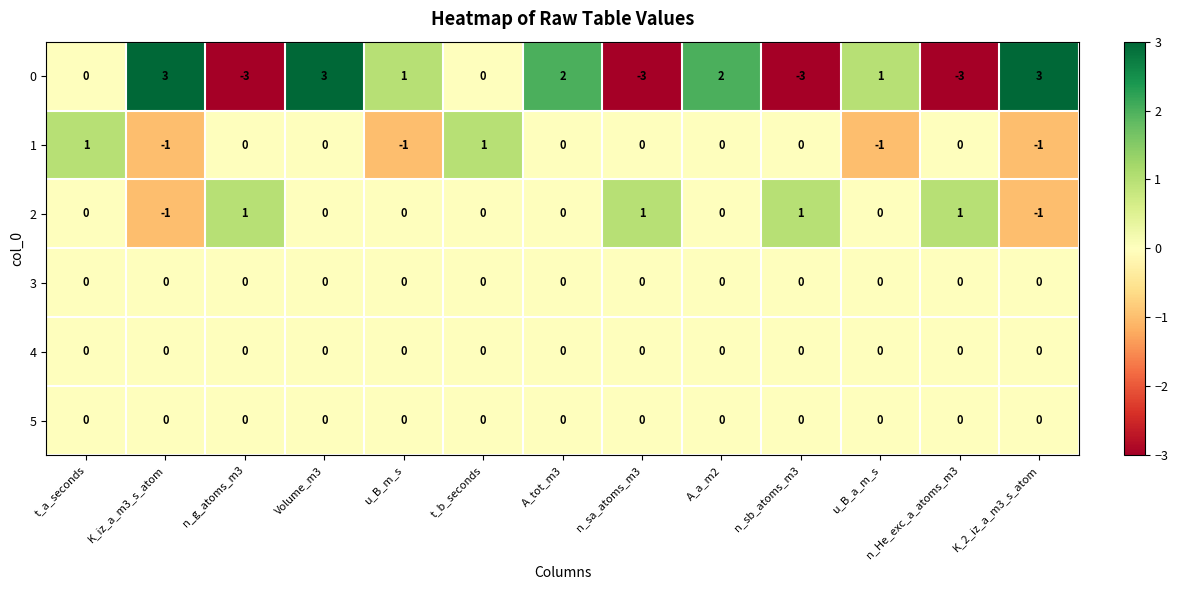

What is the difference between the highest and lowest values at n_g_atoms_m3?

4